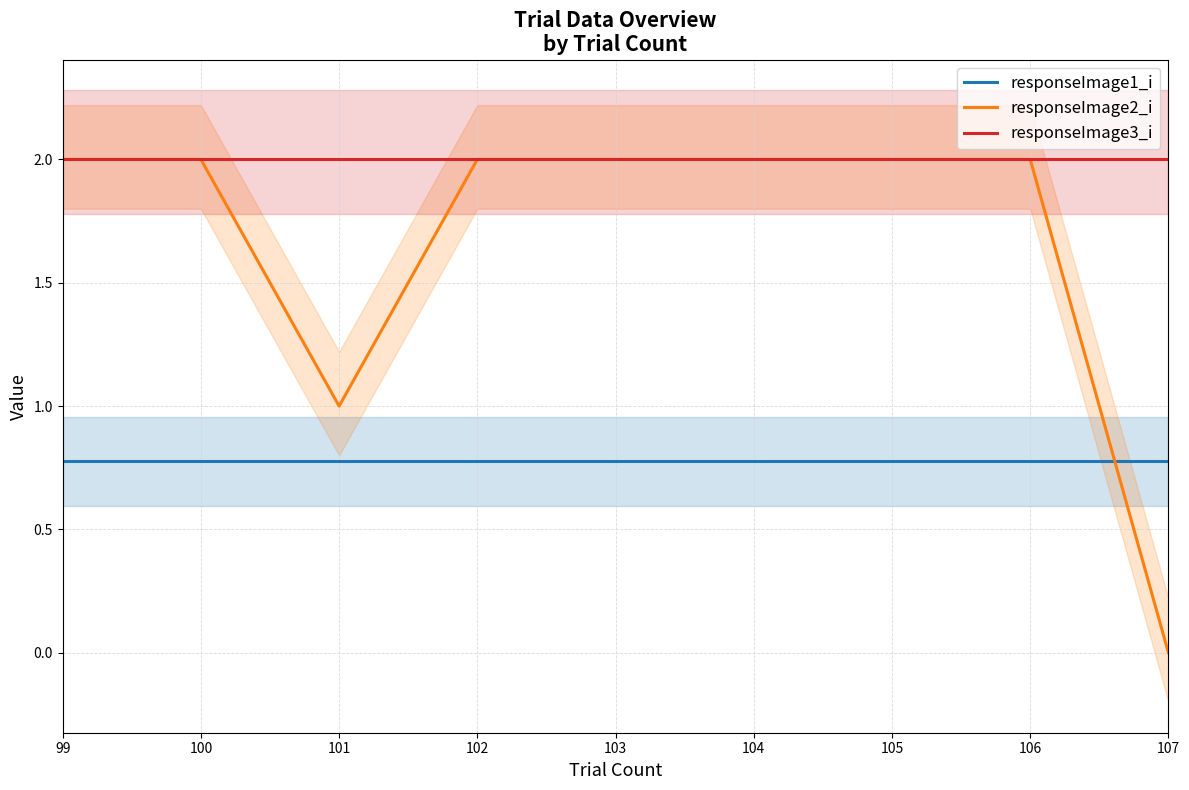

Is it true that responseImage3_i equals 2.0 at 103?

True